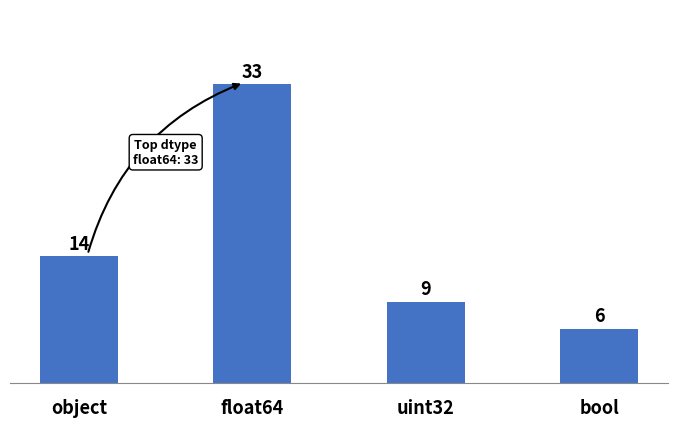

Read the value at bool.

6